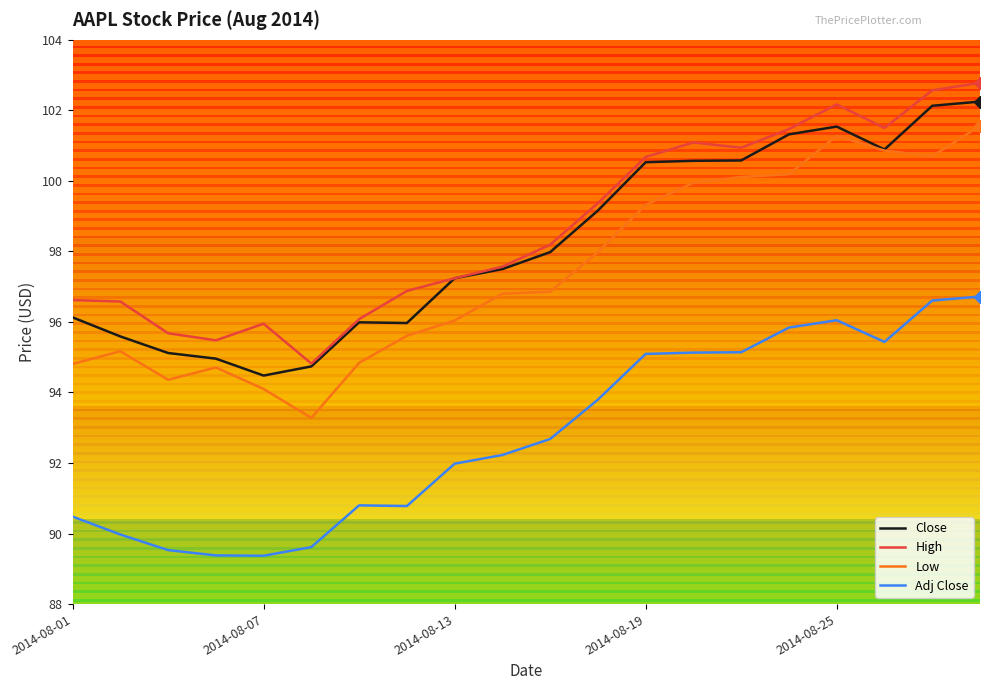

How many distinct data groups are displayed?

4